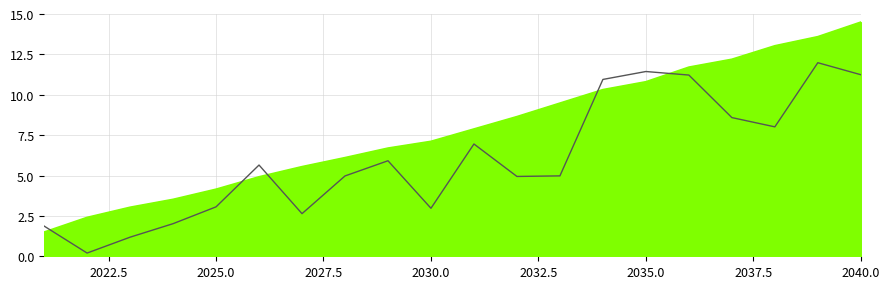

What is the maximum value shown in the chart?

14.5